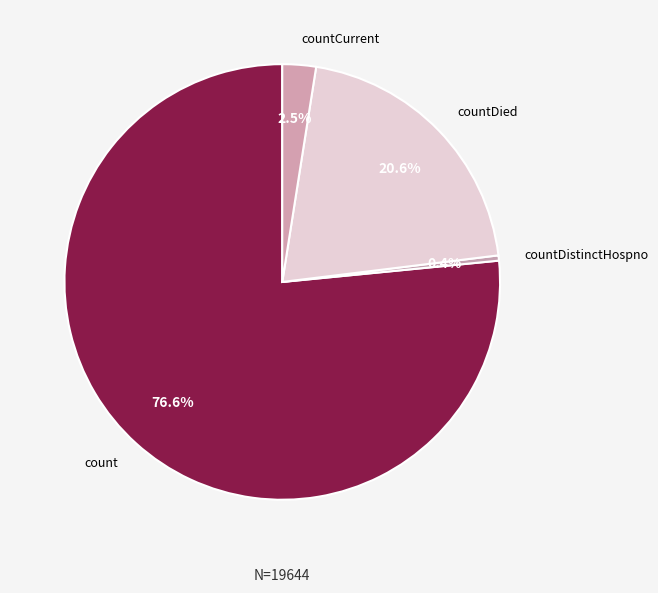

True or false: countDistinctHospno accounts for 14% of the total.

False